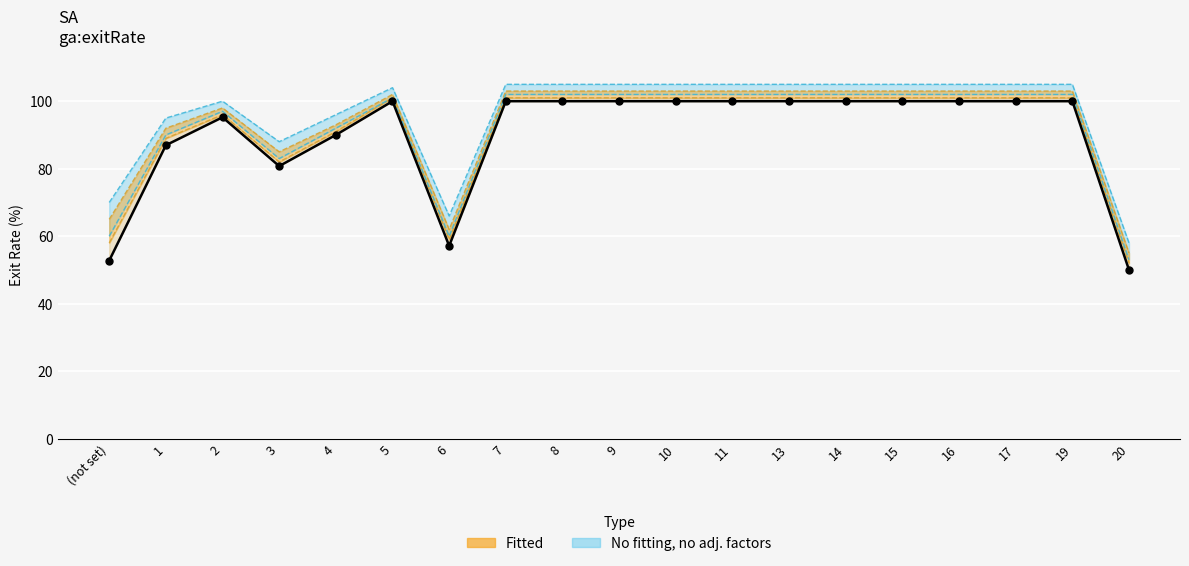

Approximately how many times larger is the value at 9 compared to 13?

1.0